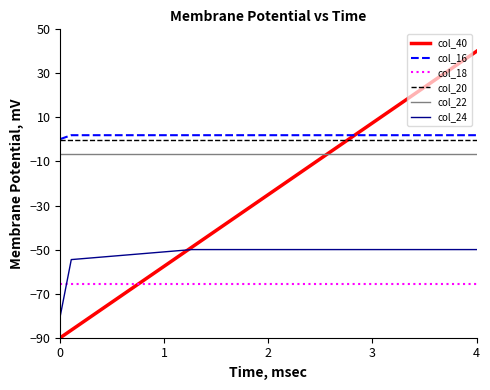

True or false: col_18 and col_20 cross at least once.

False